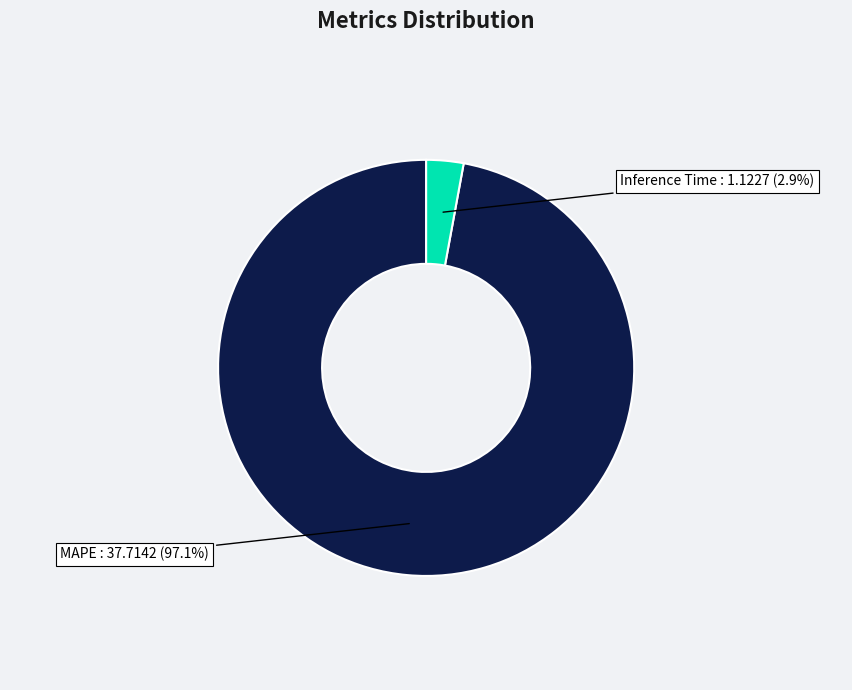

How many slices are in this pie chart?

2